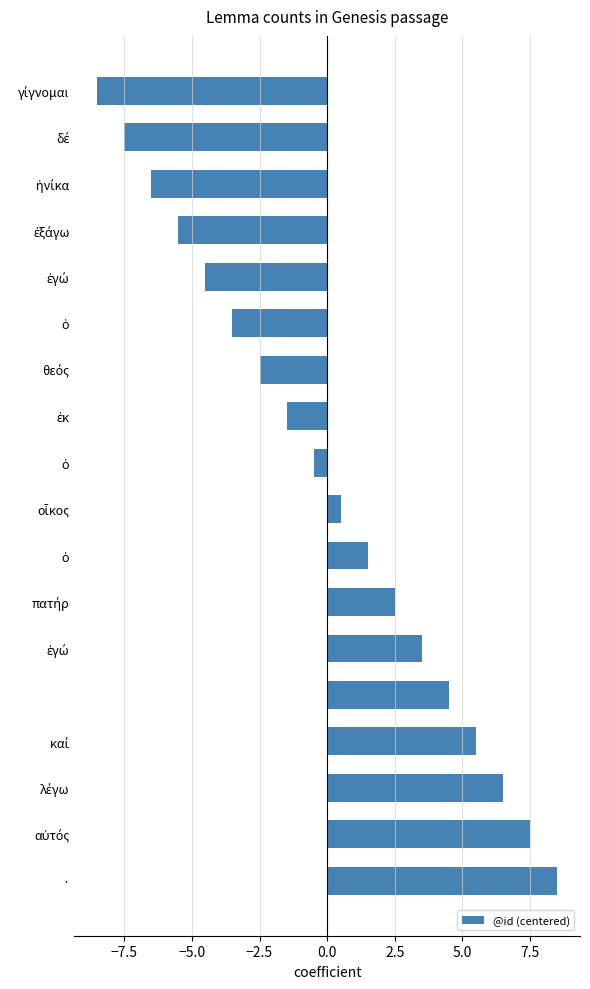

What is the difference between the maximum and second lowest values?

16.0